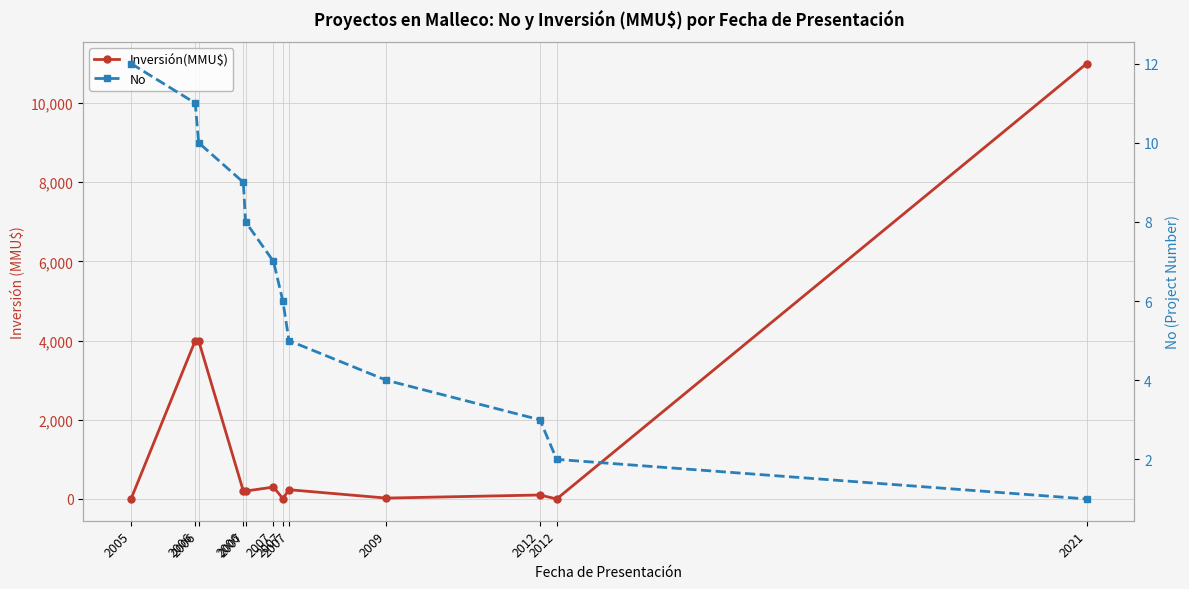

How many lines are shown in the chart?

2